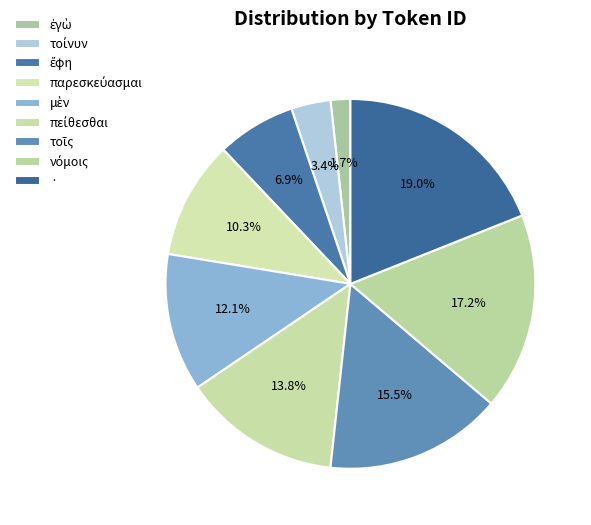

How many slices are in this pie chart?

9